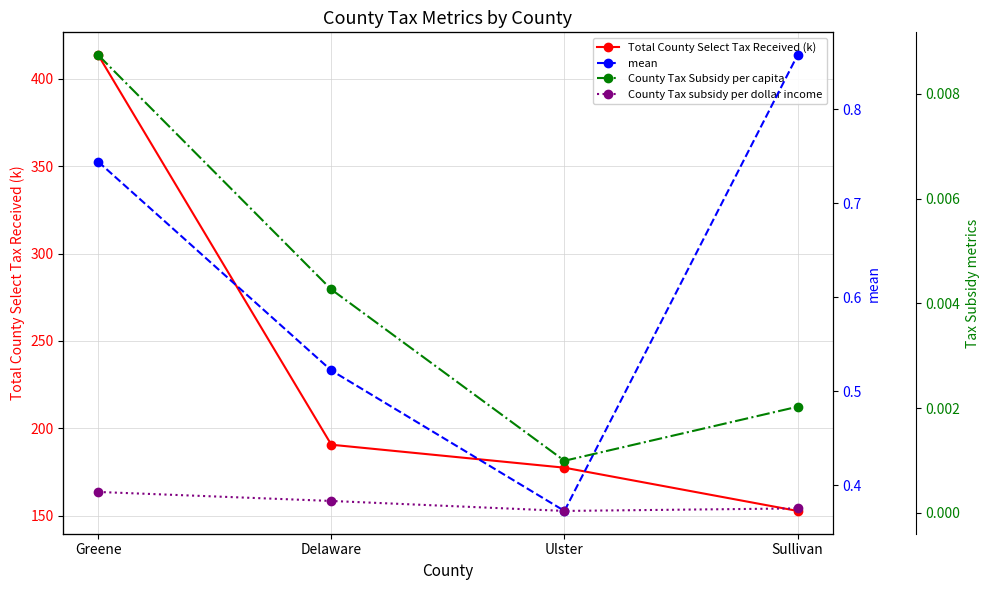

What is the total value across all series at Sullivan?

153.5